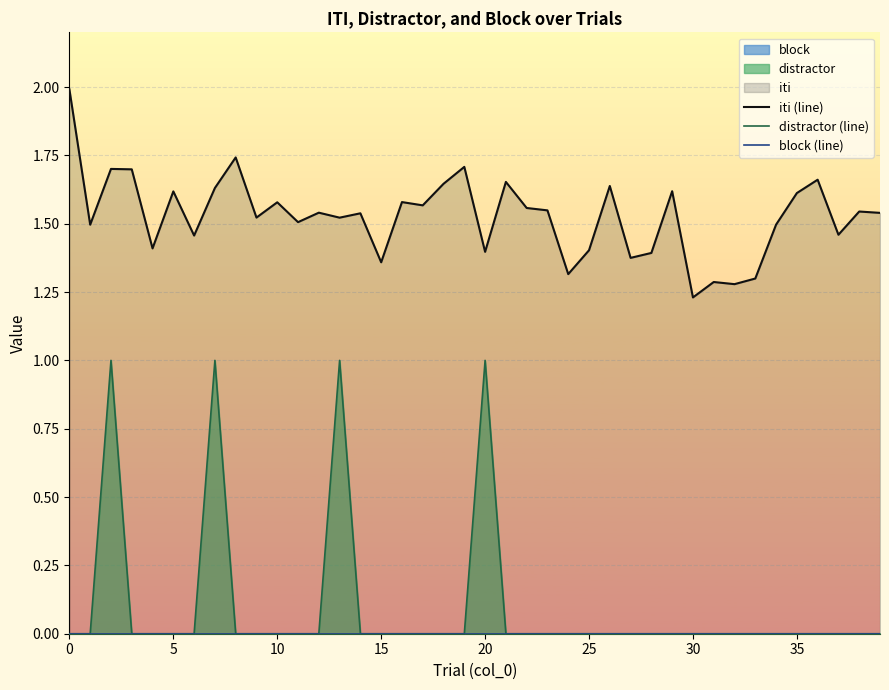

What is the label of the 23rd point from the left?

22